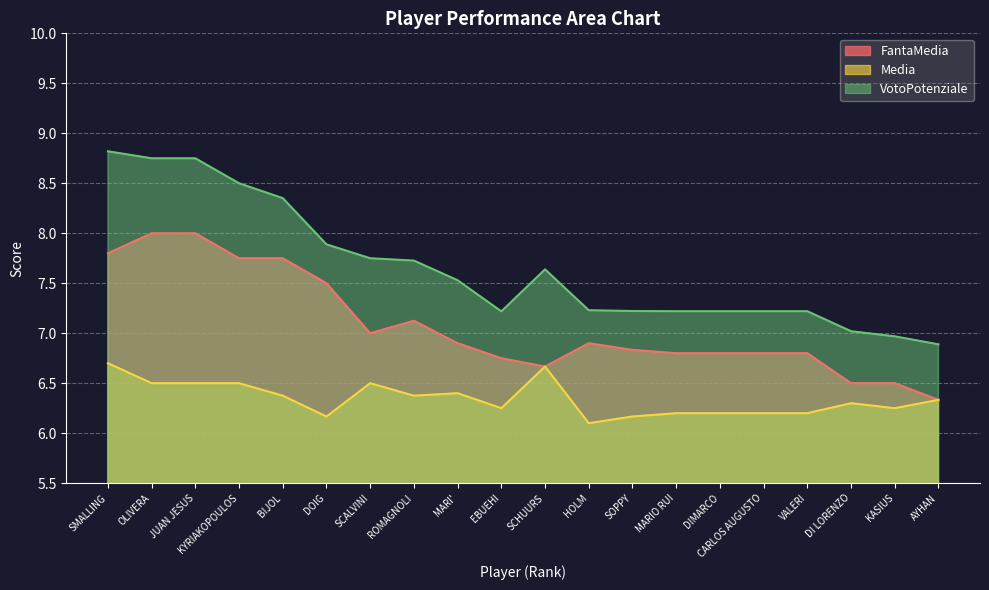

The value of VotoPotenziale at CARLOS AUGUSTO is 7.2. True or false?

True